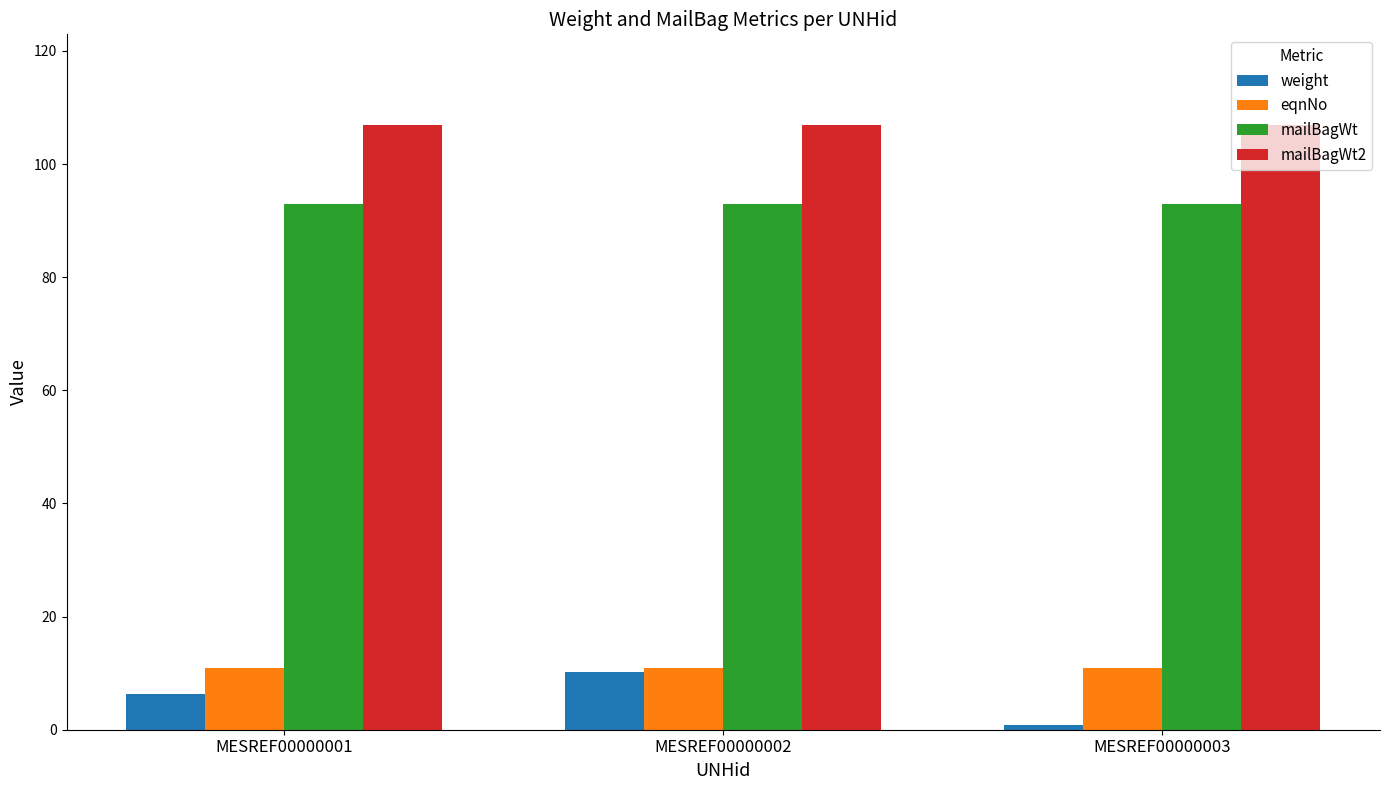

The value of eqnNo at MESREF00000001 is 5.5. True or false?

False